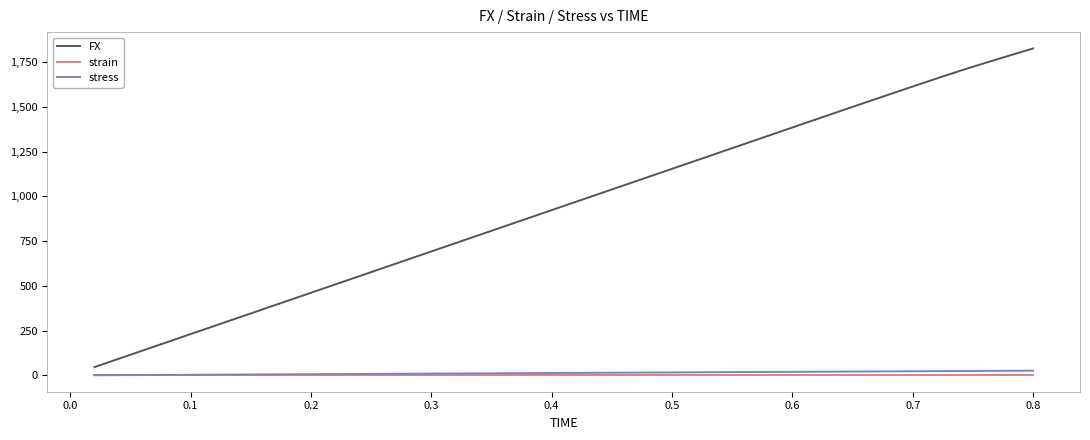

True or false: stress and FX cross at least once.

False